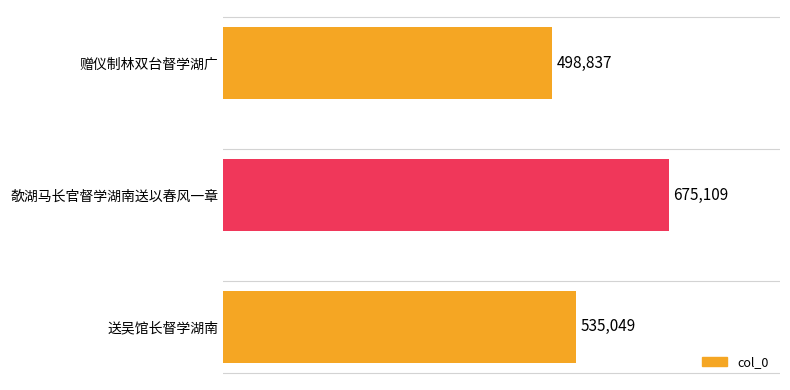

What is the label of the 3rd bar from the bottom?

赠仪制林双台督学湖广